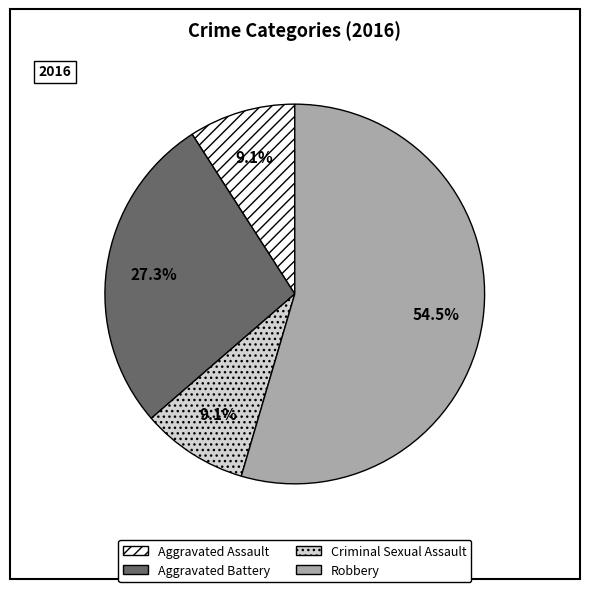

Which slice is the largest?

Robbery